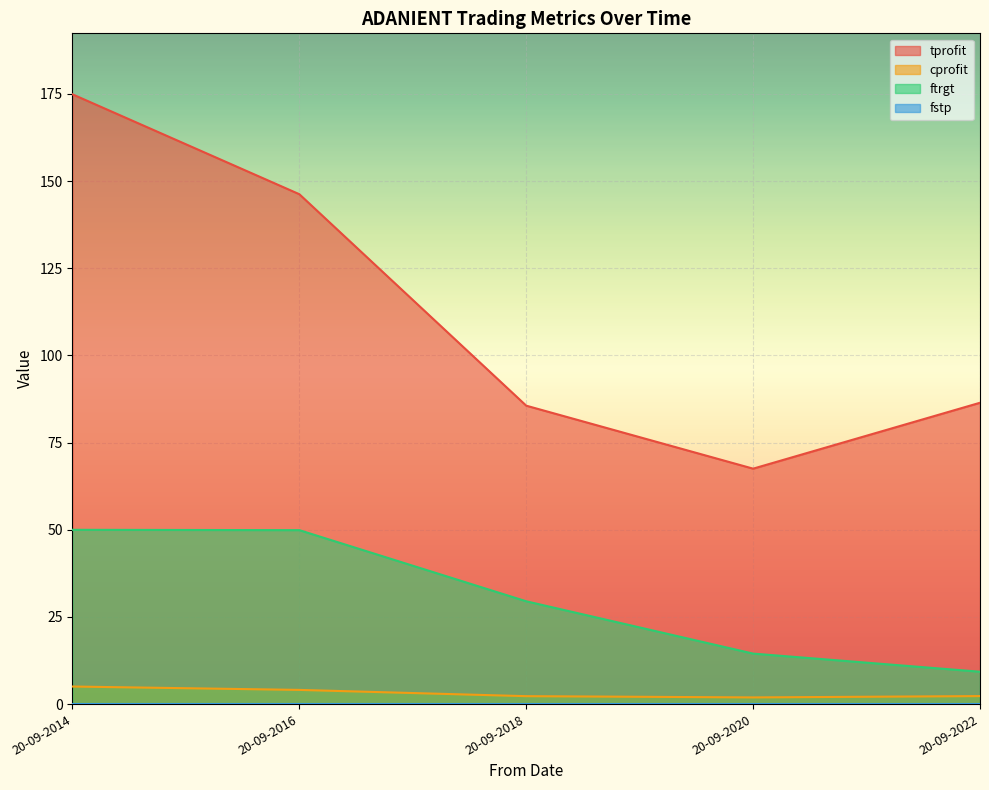

At which label does tprofit first exceed 86?

20-09-2014